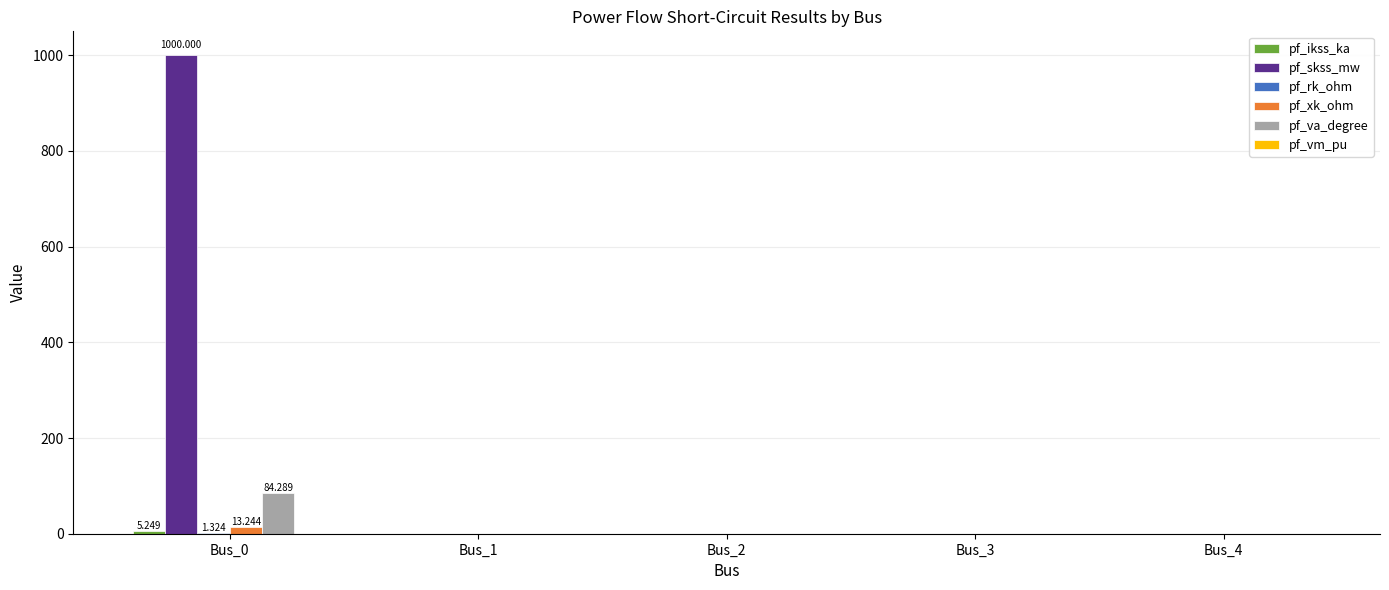

Between Bus_0 and Bus_2, which series saw the biggest shift?

pf_skss_mw